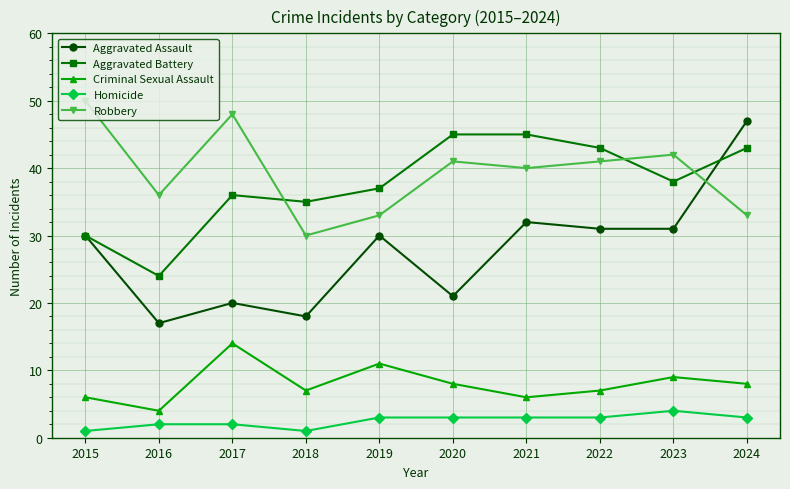

Is the value of Robbery at 2023 greater than the value of Aggravated Battery at 2018?

Yes